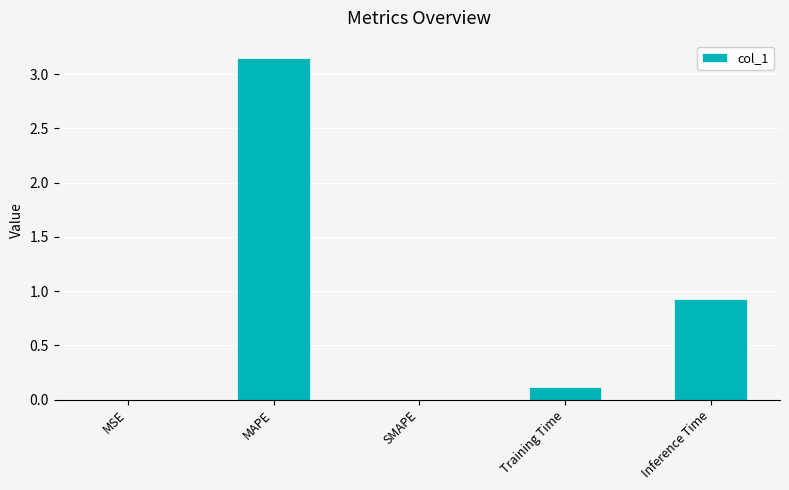

At which label is the value closest to 1?

Inference Time